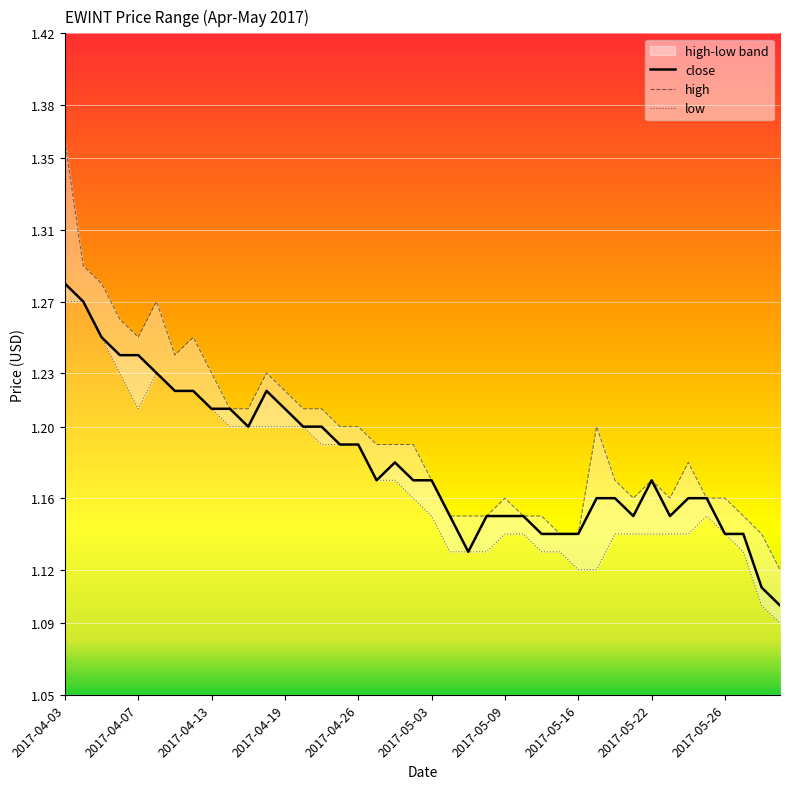

At which category does close reach its first local valley?

10